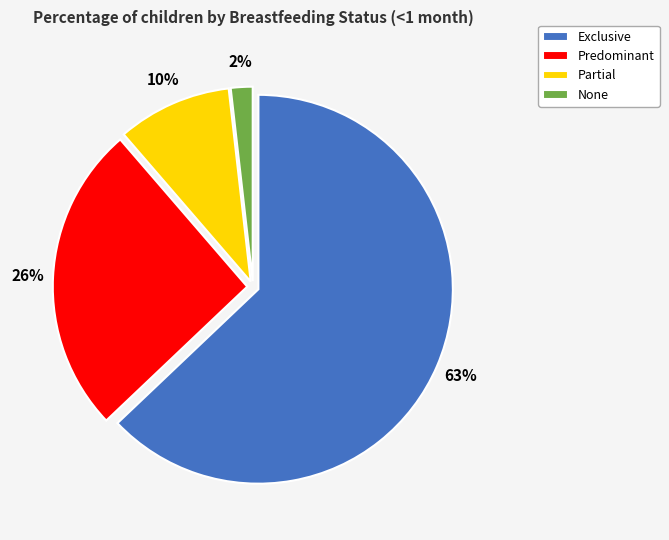

Rank the categories by value from lowest to highest.

None, Partial, Predominant, Exclusive